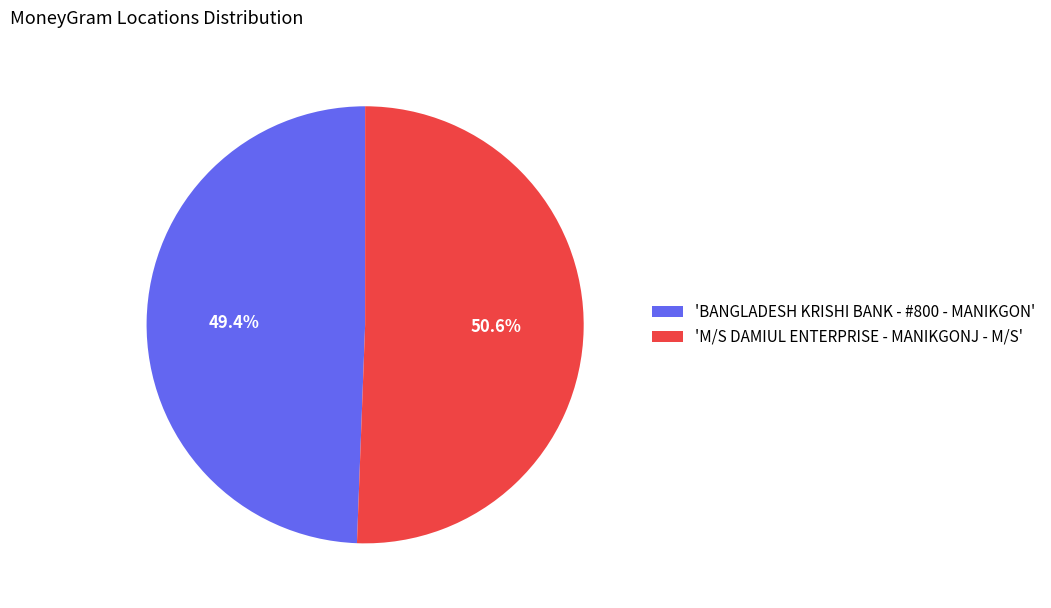

What is the smallest slice in the pie chart?

'BANGLADESH KRISHI BANK - #800 - MANIKGON'